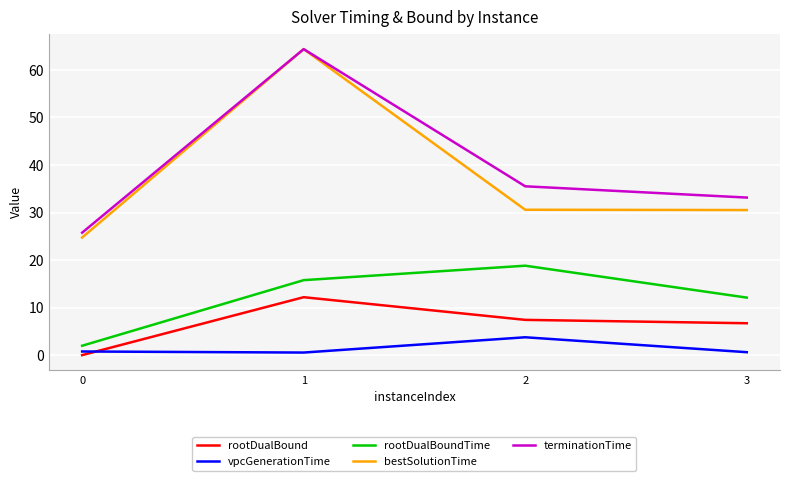

What is the difference between the bestSolutionTime values at 0 and 1?

39.6